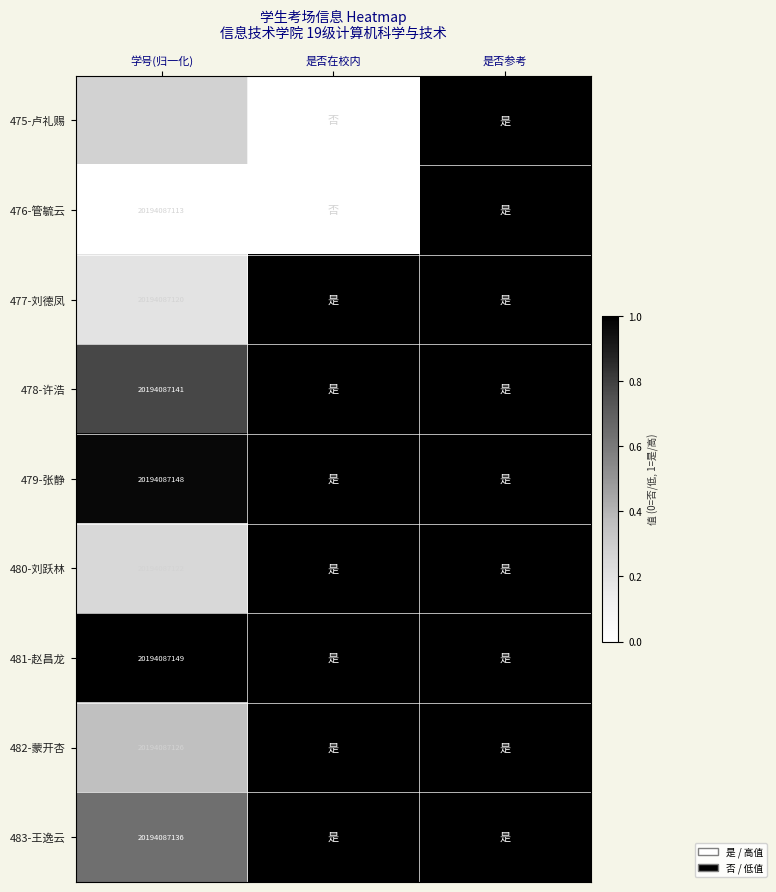

What is the difference between the highest and lowest values at 学号(归一化)?

36